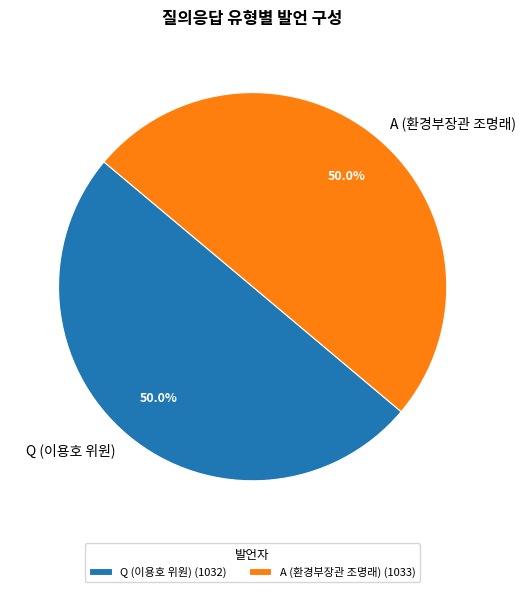

Combined, what portion of the pie is A (환경부장관 조명래) and Q (이용호 위원)?

100.0%